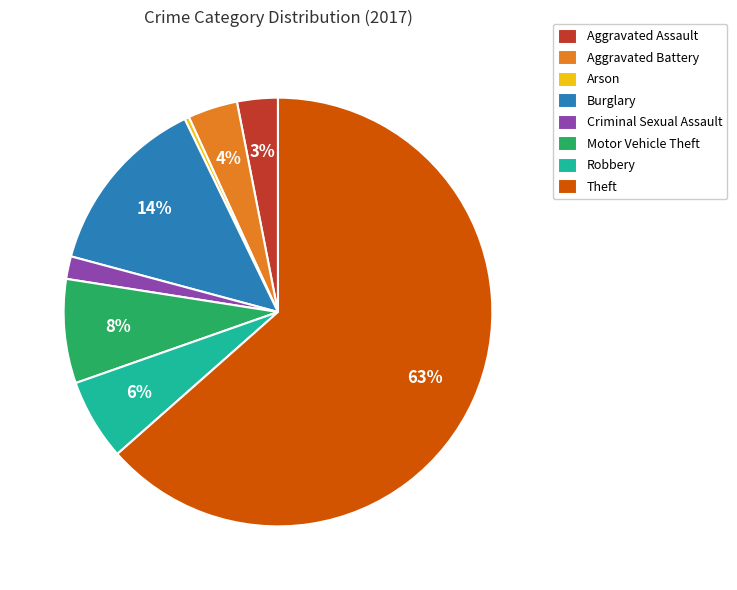

How many segments does this pie chart have?

8